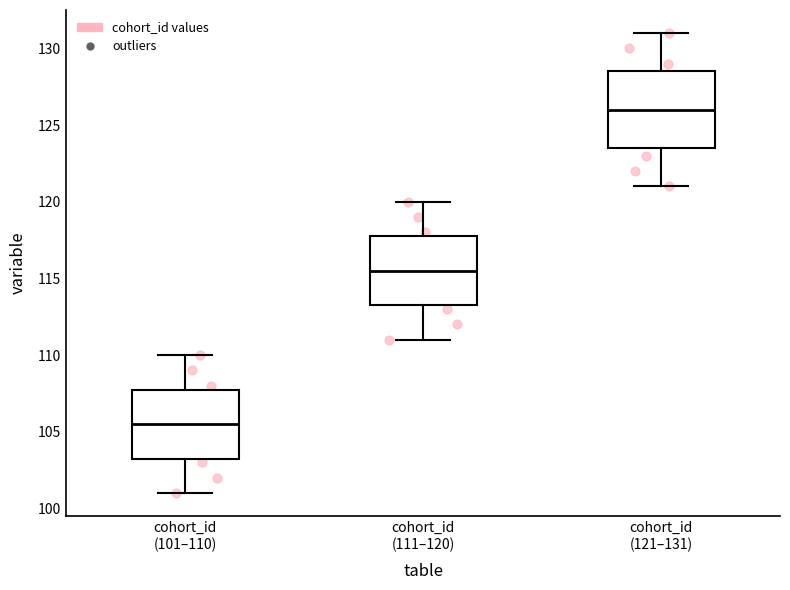

Which box has the lowest median line?

cohort_id (101–110)